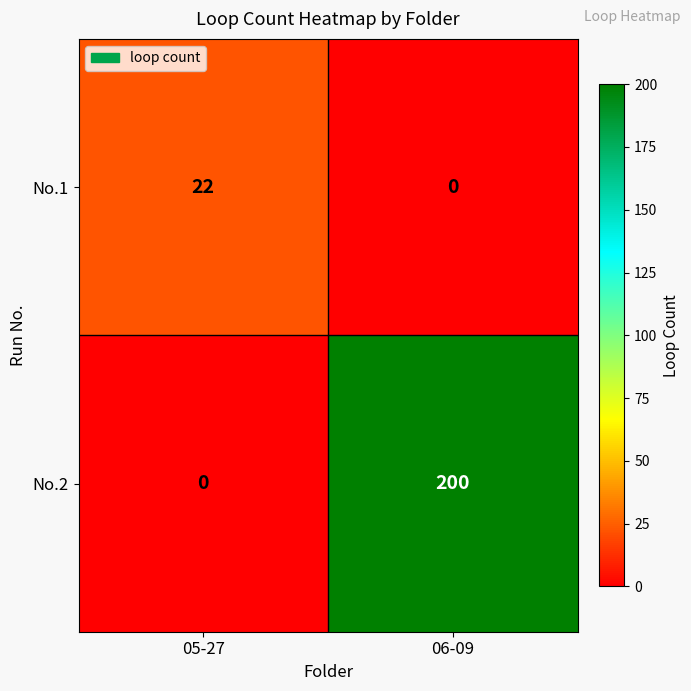

Reading right to left, what are all the values shown in this chart?

No.1: 0	22
No.2: 200	0